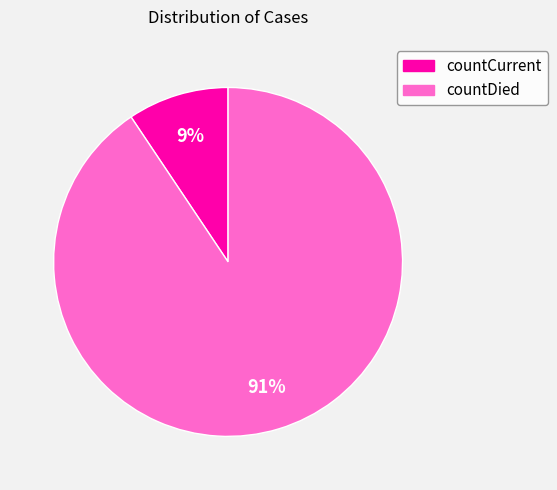

The countCurrent slice represents 1% of the pie. True or false?

False